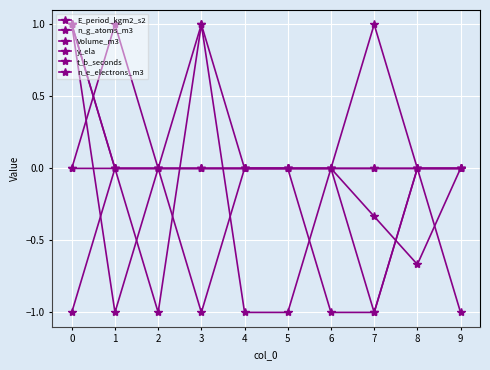

Count the n_e_electrons_m3 values in the range 0 to 1.

10